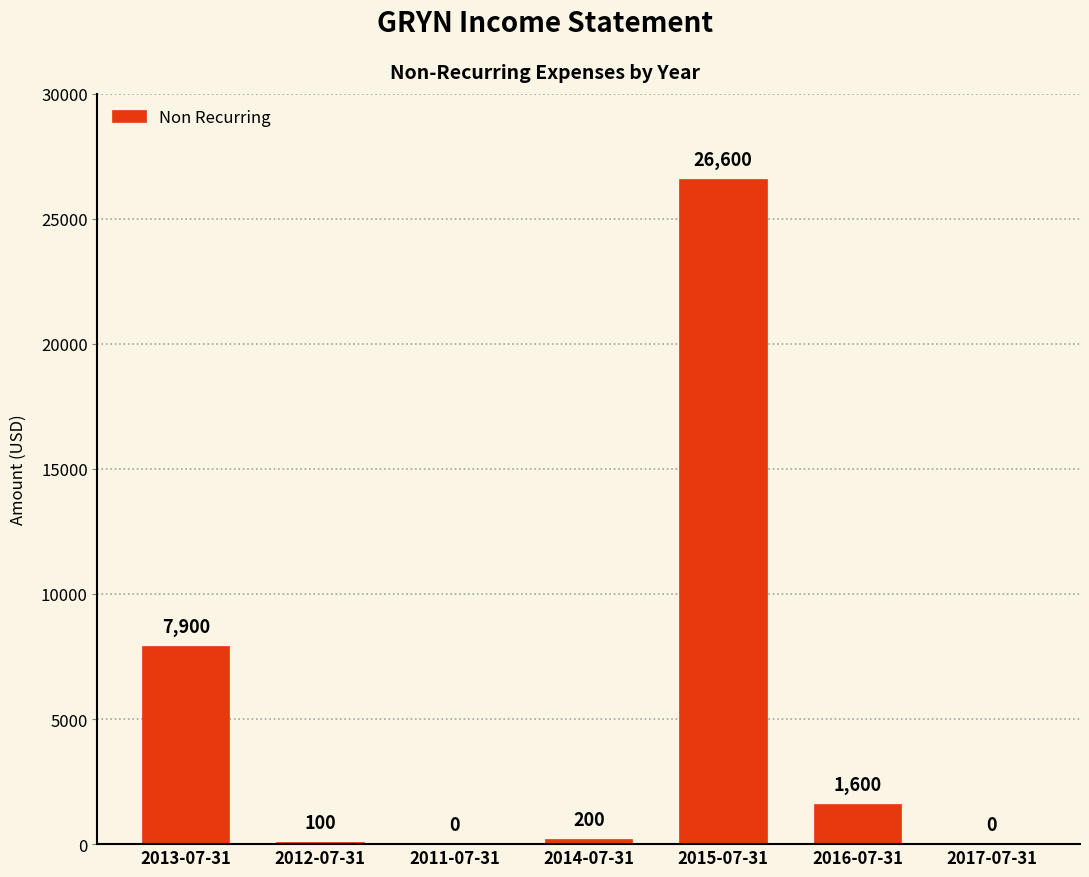

What is the greatest value displayed?

26600